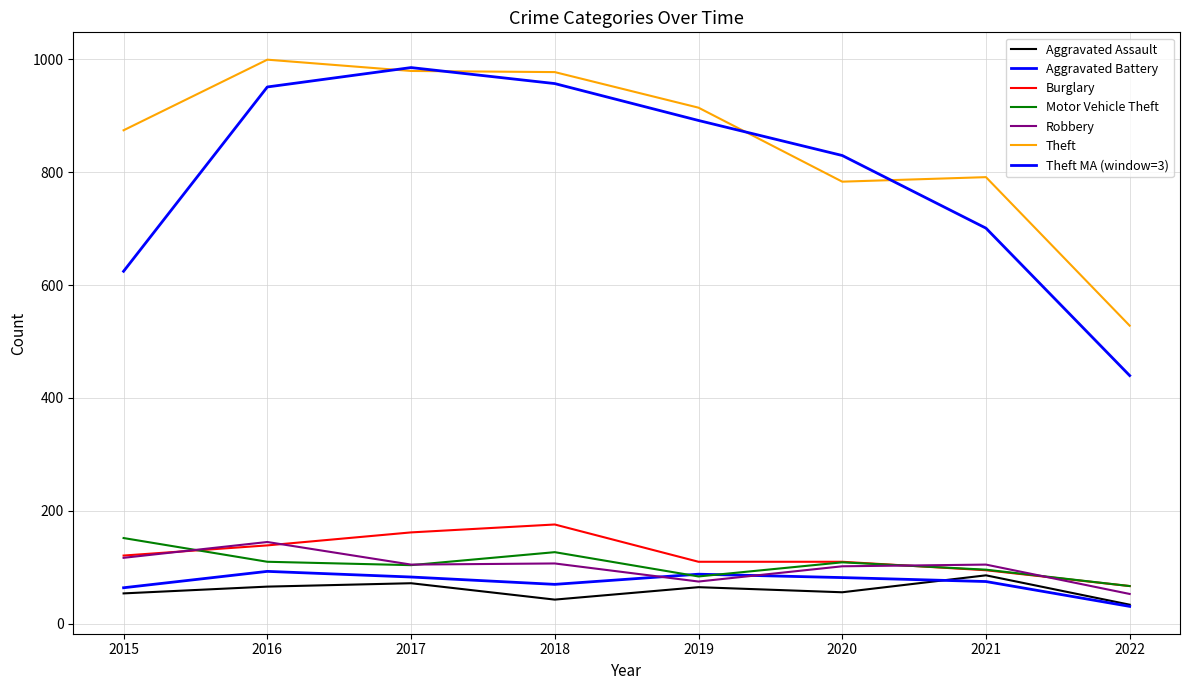

Which category has the lowest value across all series?

2022